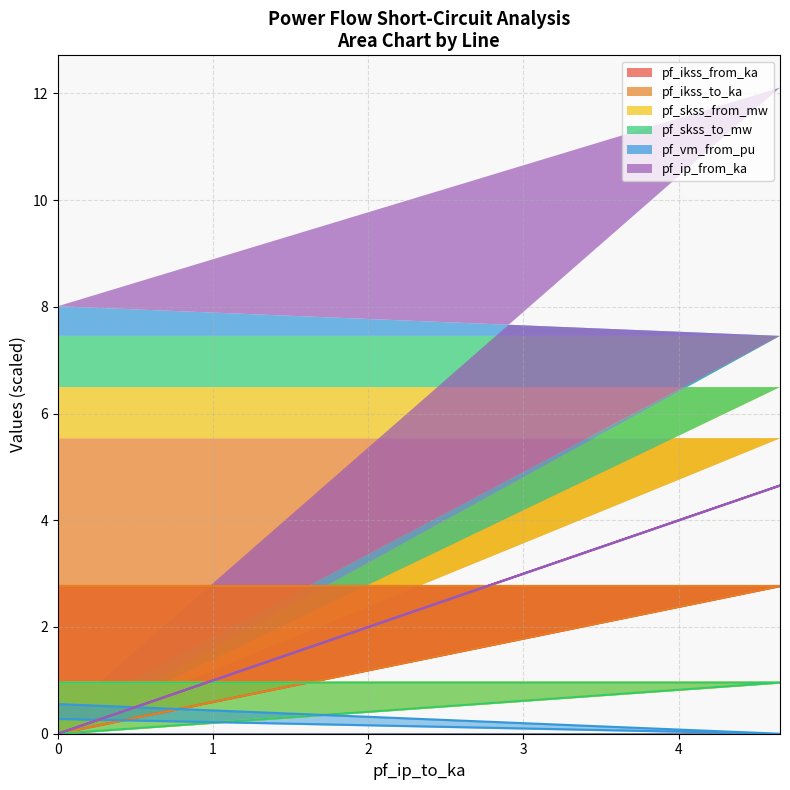

What is the value of the pf_vm_from_pu point at the 1st from the left?

0.6